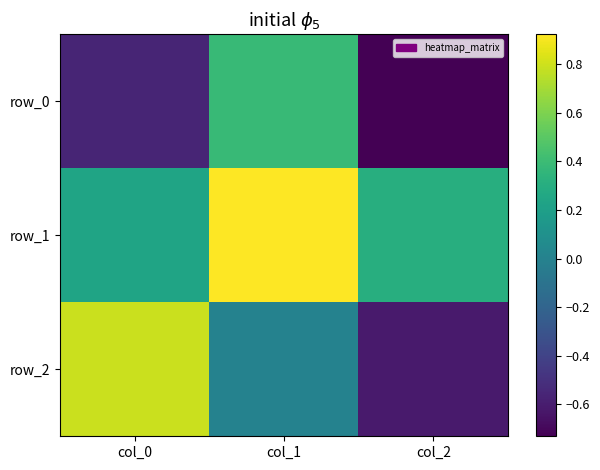

At which category is the sum across all series the highest?

col_1